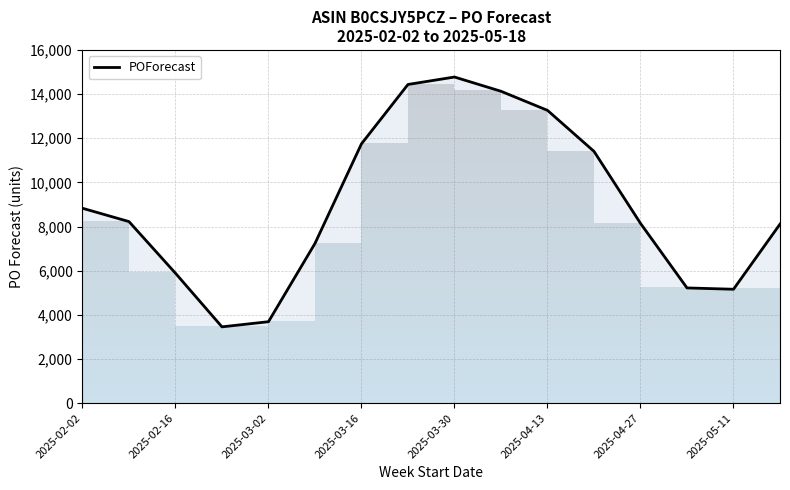

Does the chart have visible grid lines?

Yes